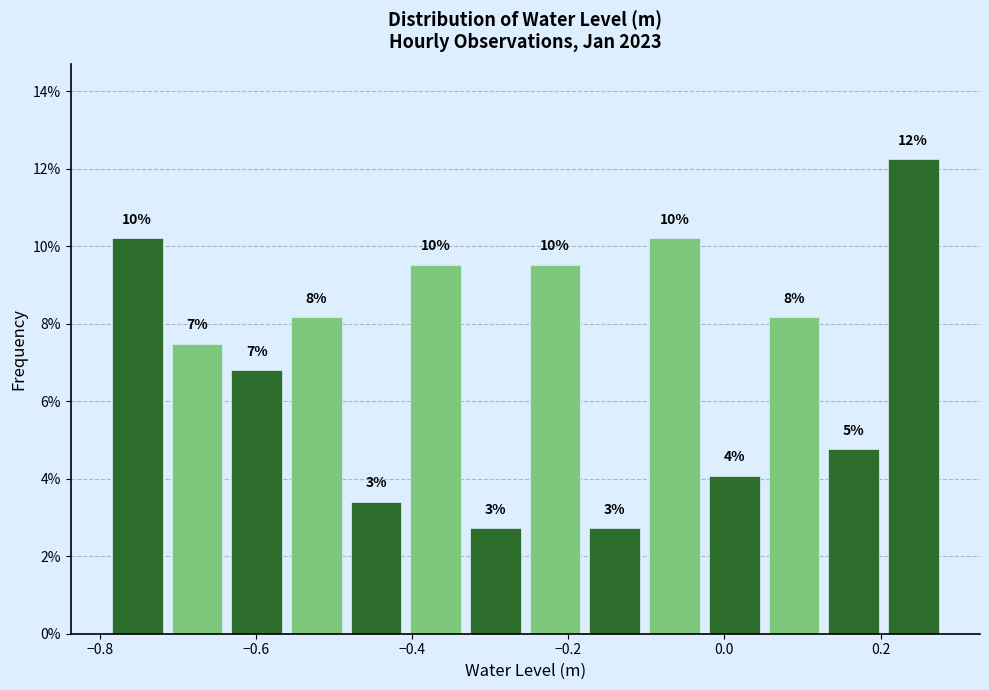

Read against the x-axis, roughly where is the centre of the tallest bar?

0.24